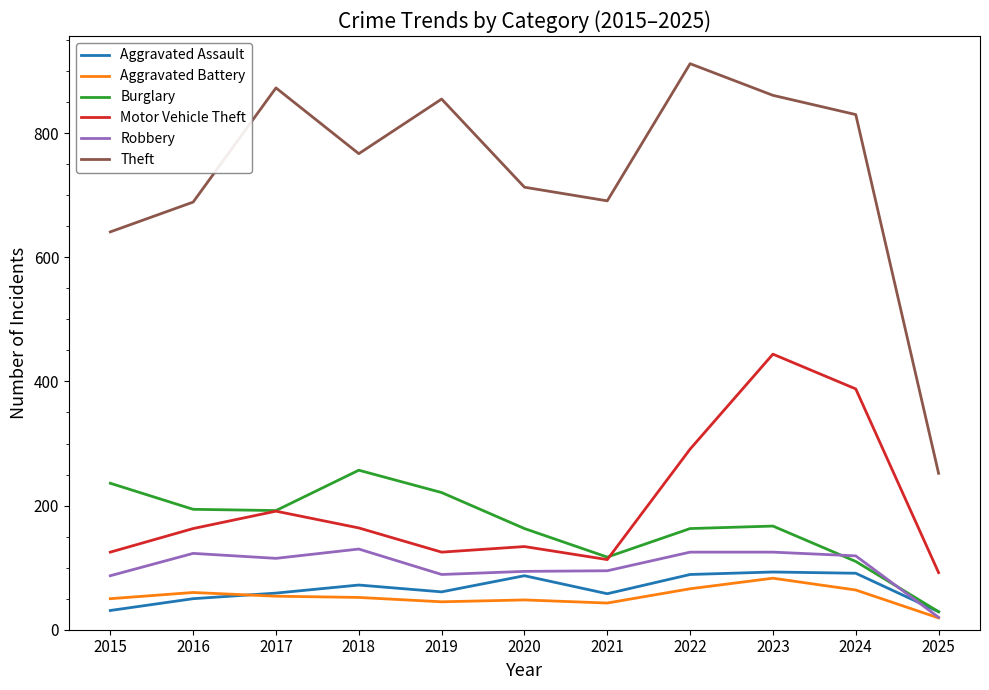

What is the lowest value of the Aggravated Battery series?

19